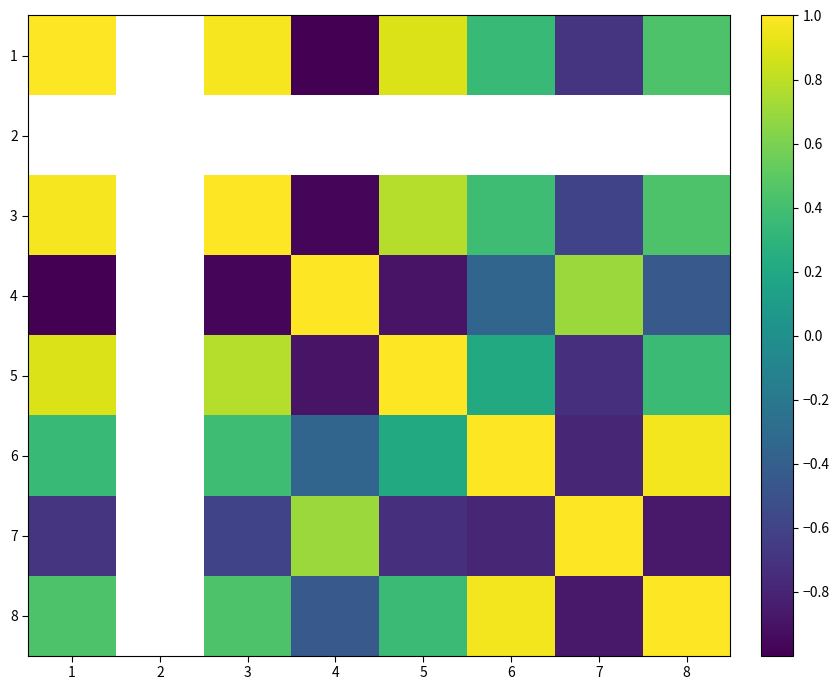

What is the smallest value displayed?

-1.0